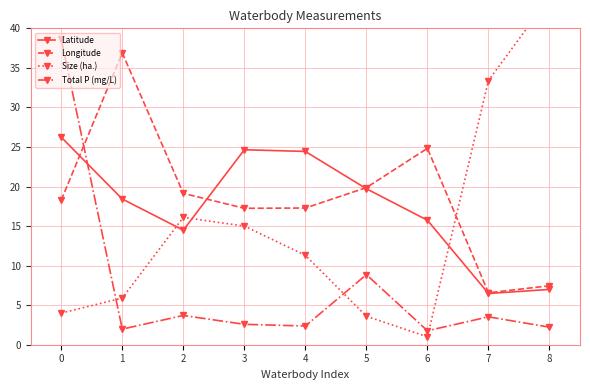

What is the average value of the Total P (mg/L) series?

7.3